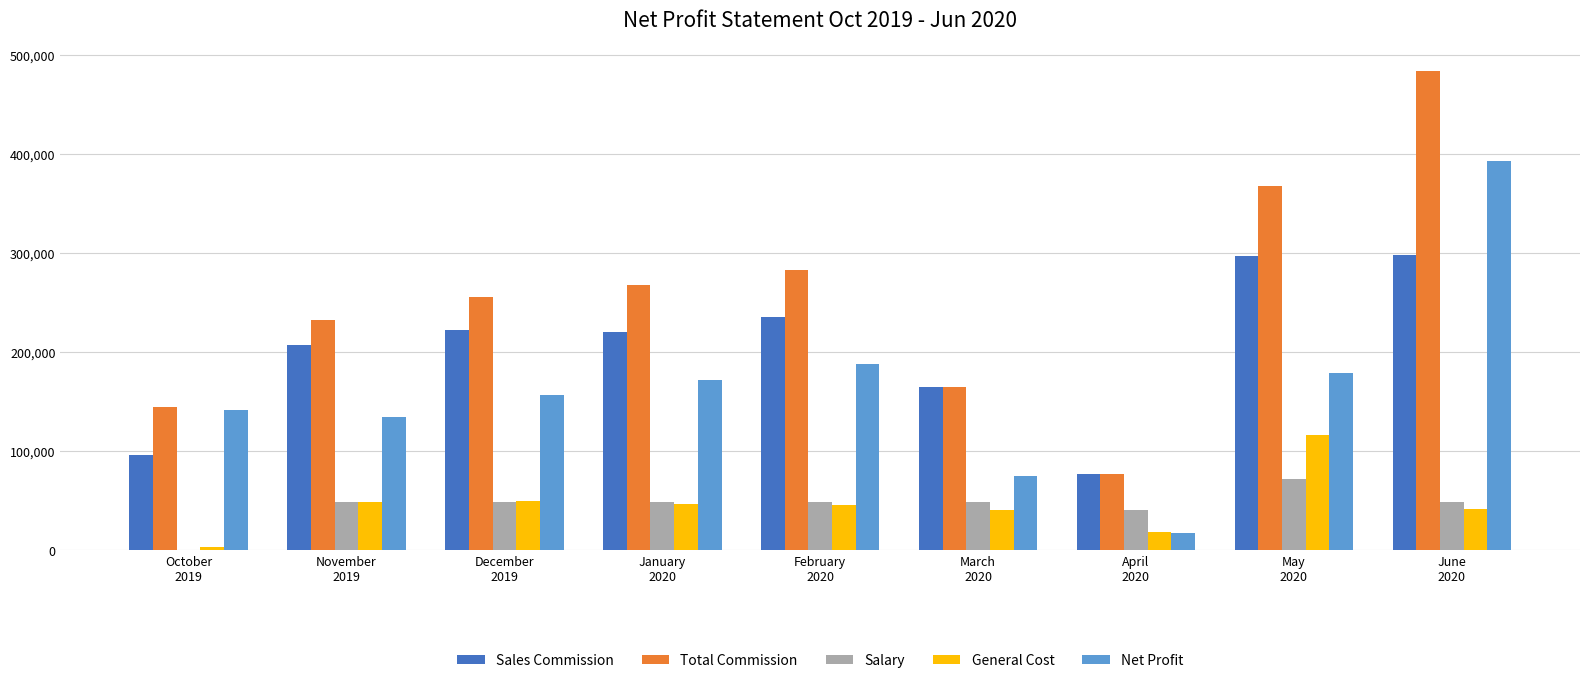

What is the total value across all series at April
2020?

231961.9